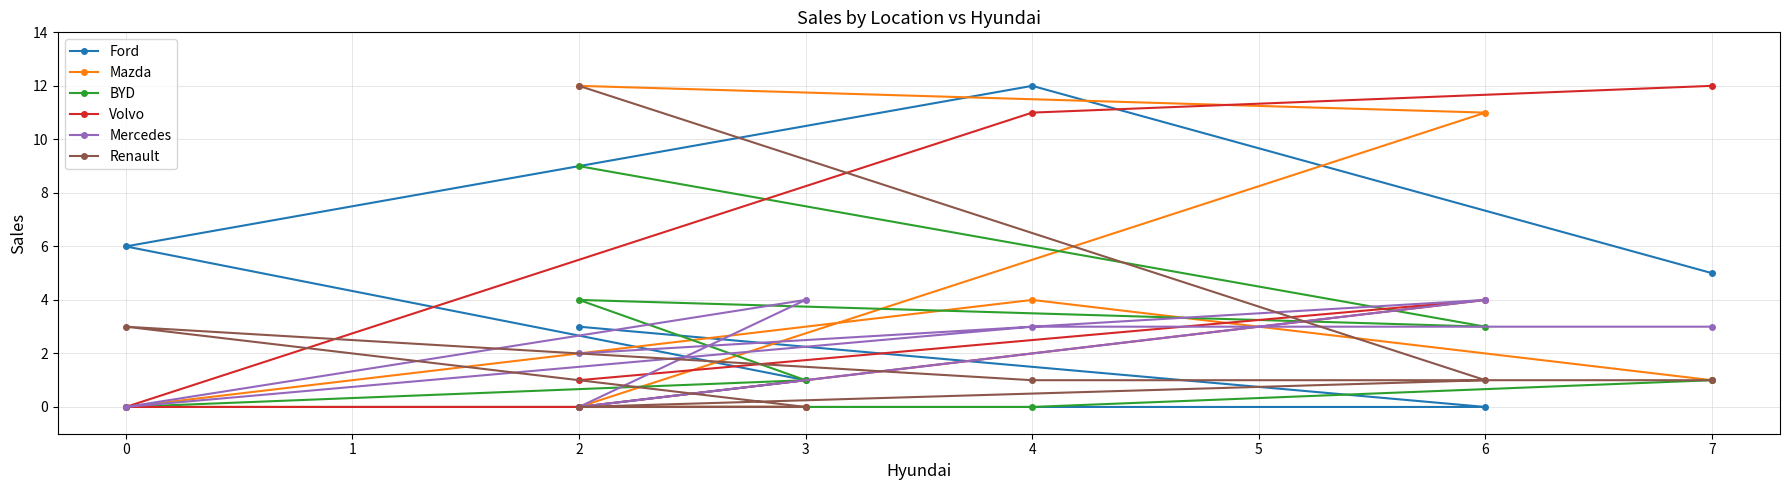

Which series ends up on top after the final intersection of Ford and Mercedes?

Ford